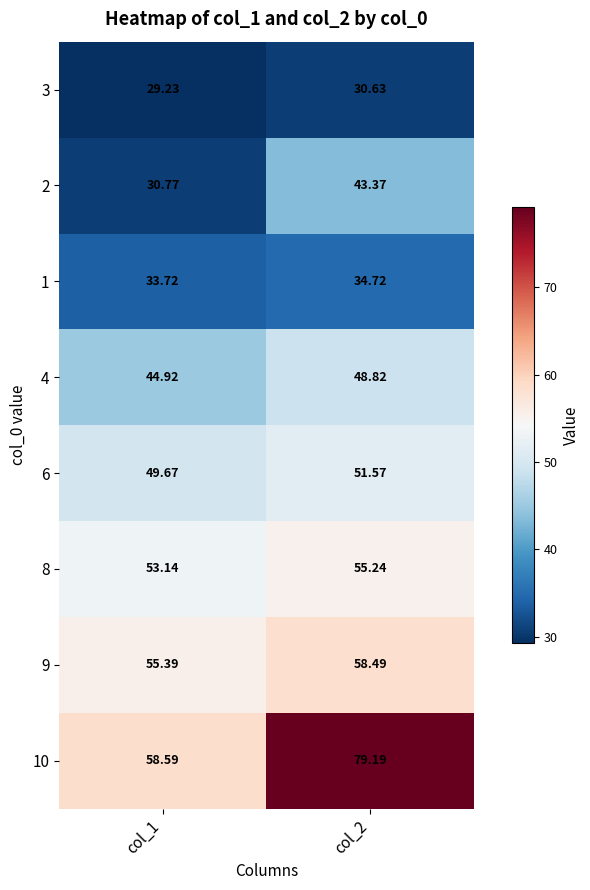

Is the value of 6 at col_2 greater than the value of 1 at col_1?

Yes